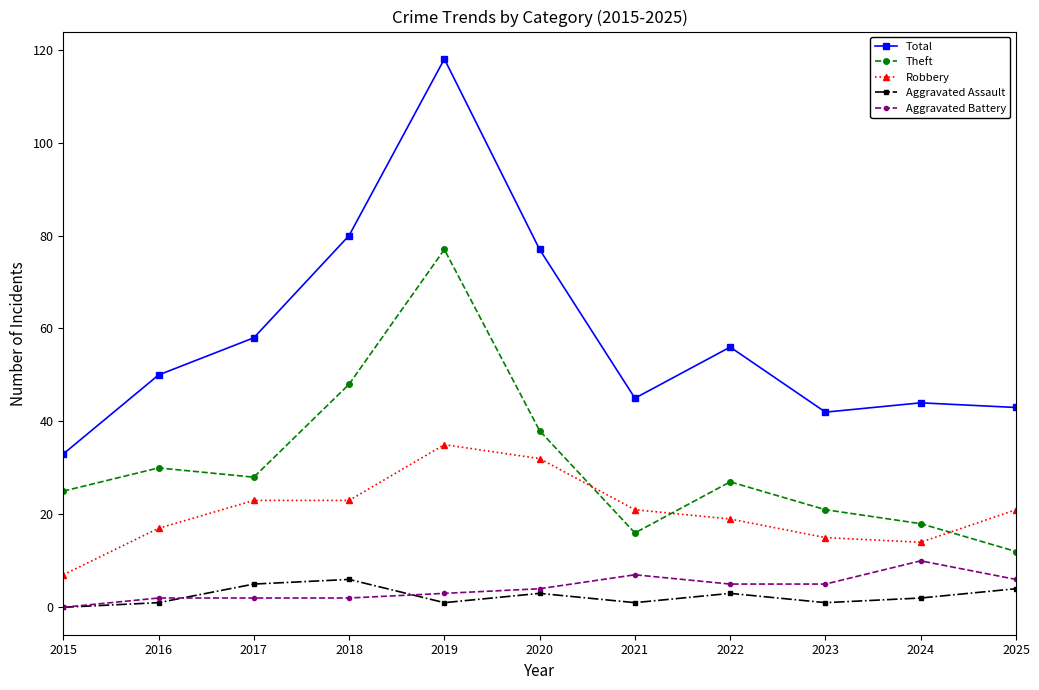

Which series has the largest total across all categories?

Total